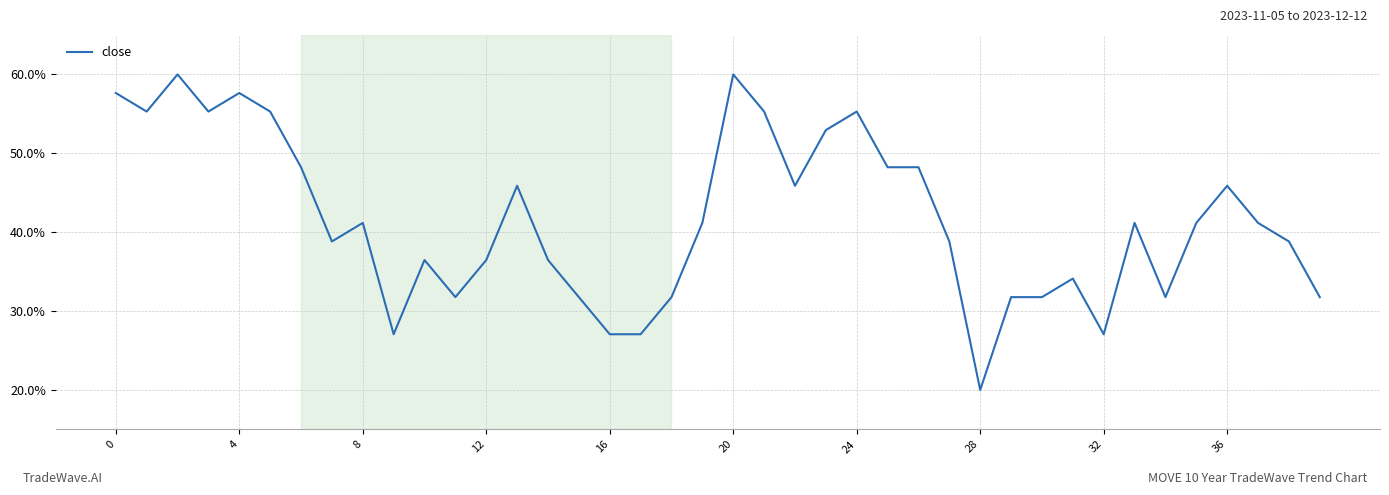

True or false: there are more than 2 points higher than both neighbors.

True